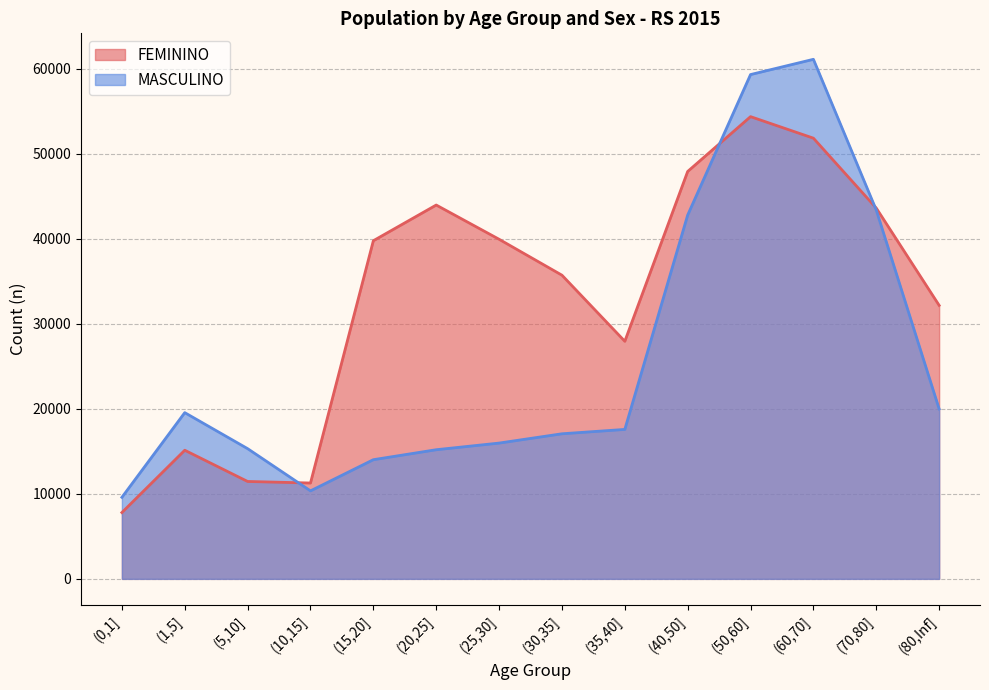

Which label corresponds to the smallest value in the chart?

(0,1]